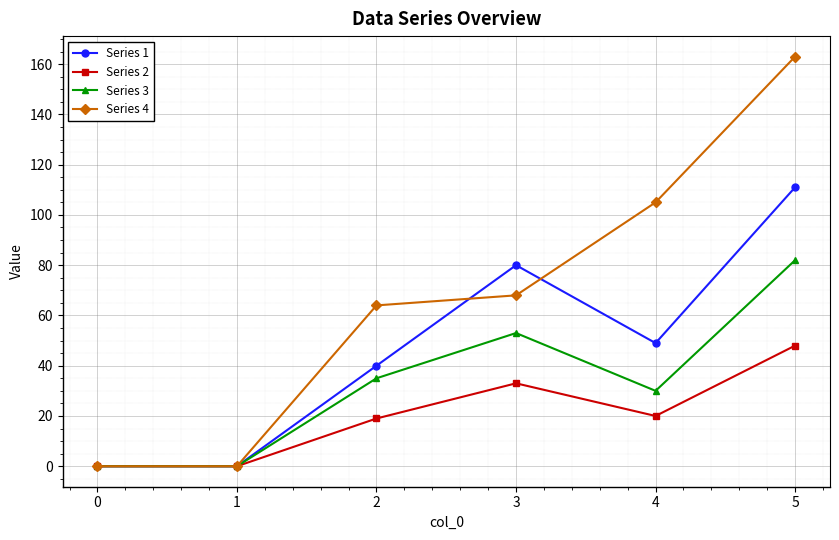

At 4, list the series in order from largest to smallest.

Series 4, Series 1, Series 3, Series 2